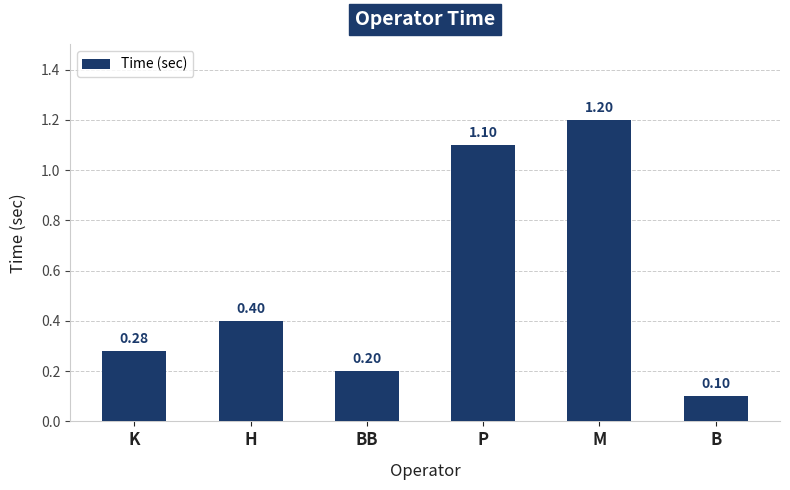

What is the label of the 3rd bar from the right?

P